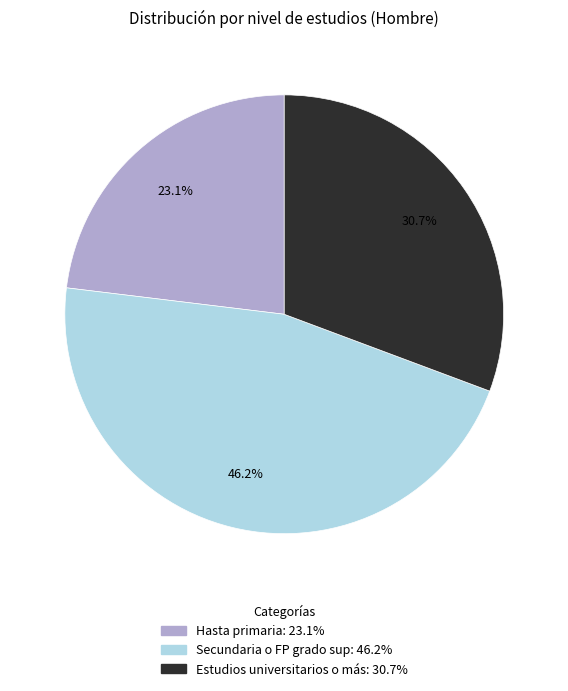

To the nearest percent, what portion does Estudios universitarios o más represent?

31%